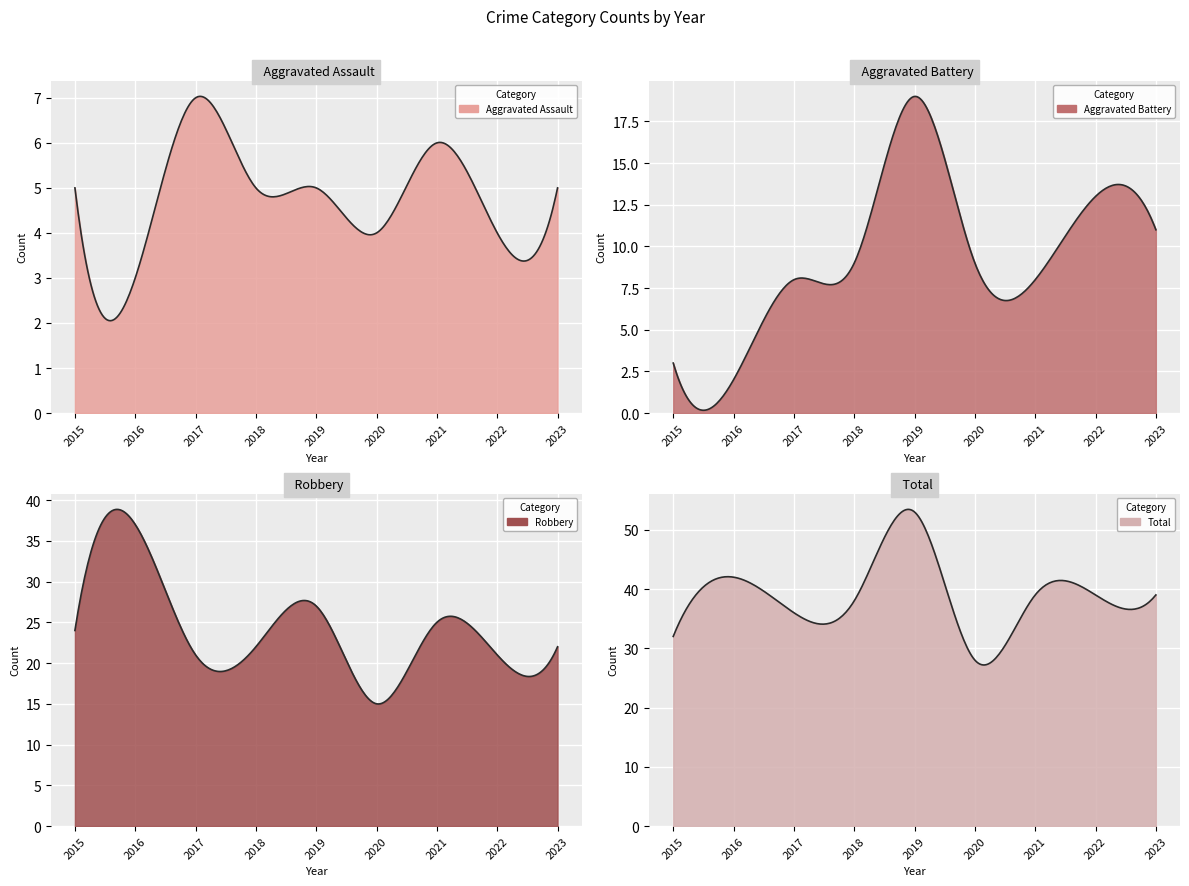

Which series changed the most between 2016 and 2018?

Robbery